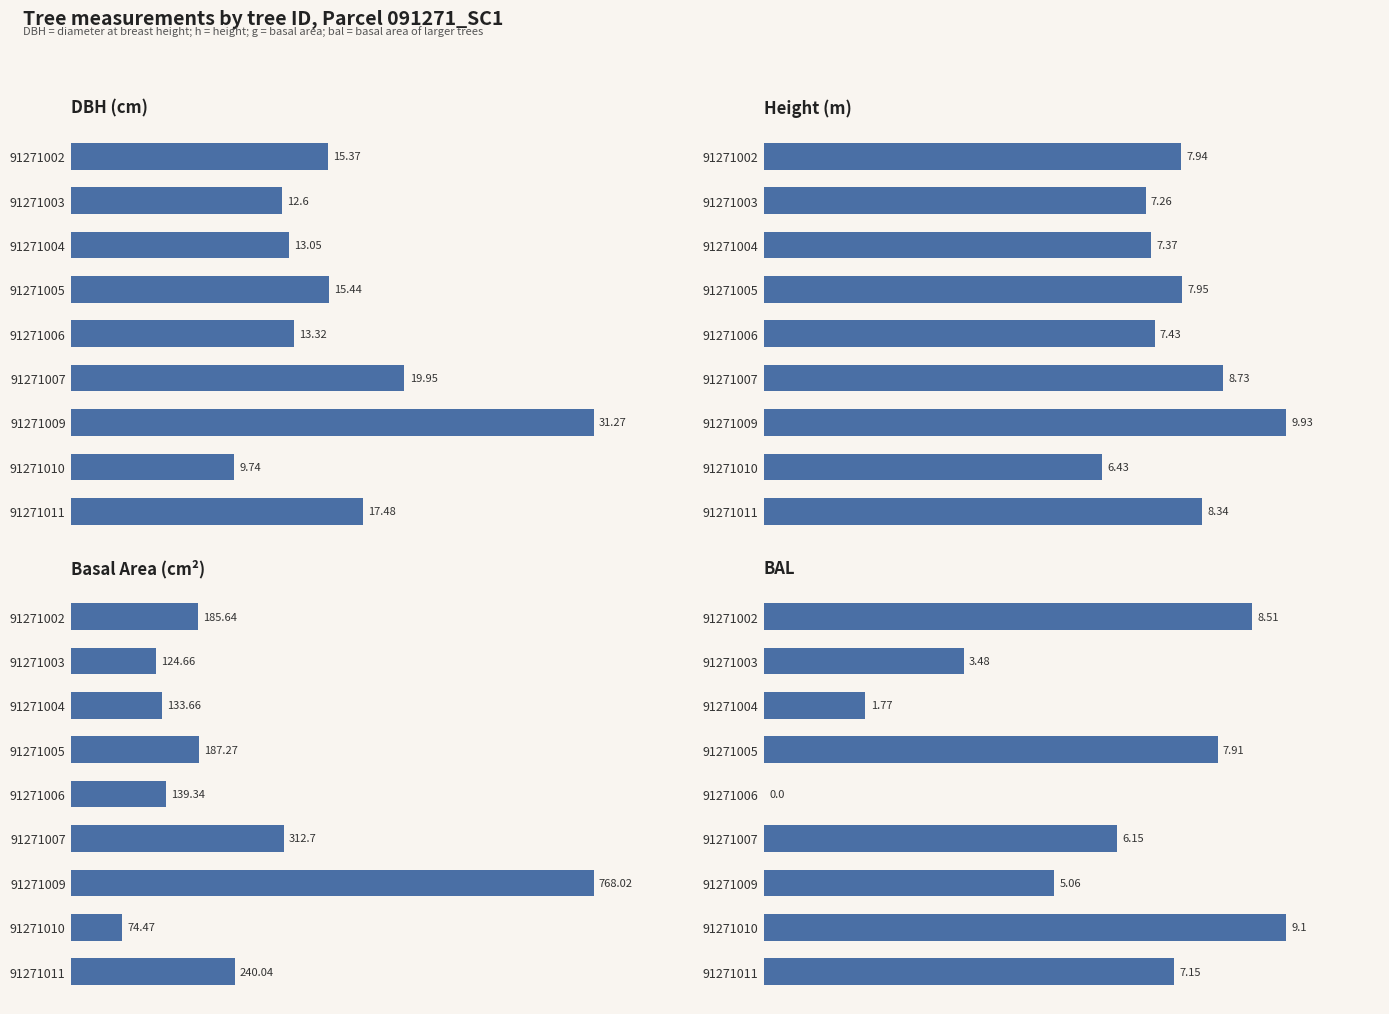

What is the sum of all g values?

2165.8